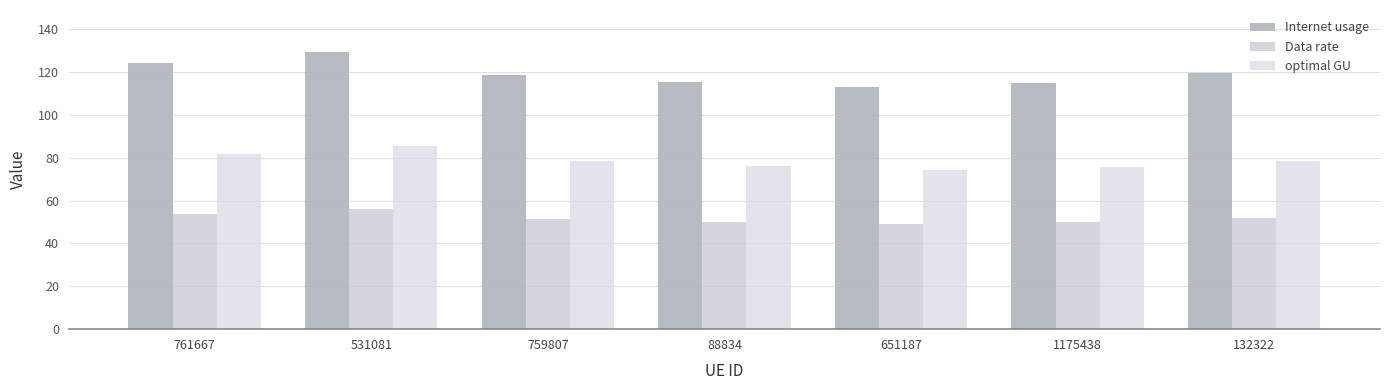

Does the chart contain stacked bars?

No